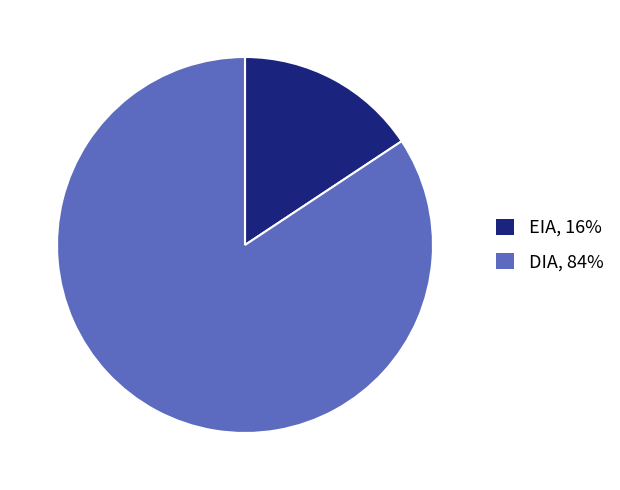

Do DIA, 84% and EIA, 16% together represent more than half of the pie?

Yes